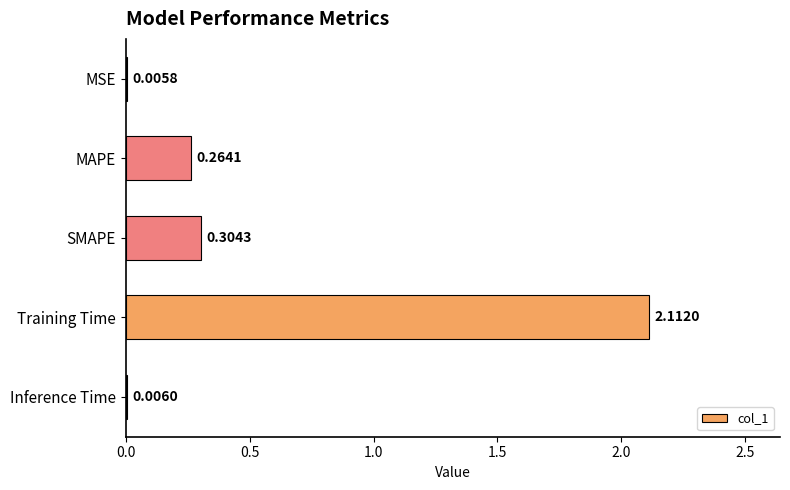

Count the number of categories in the chart.

5